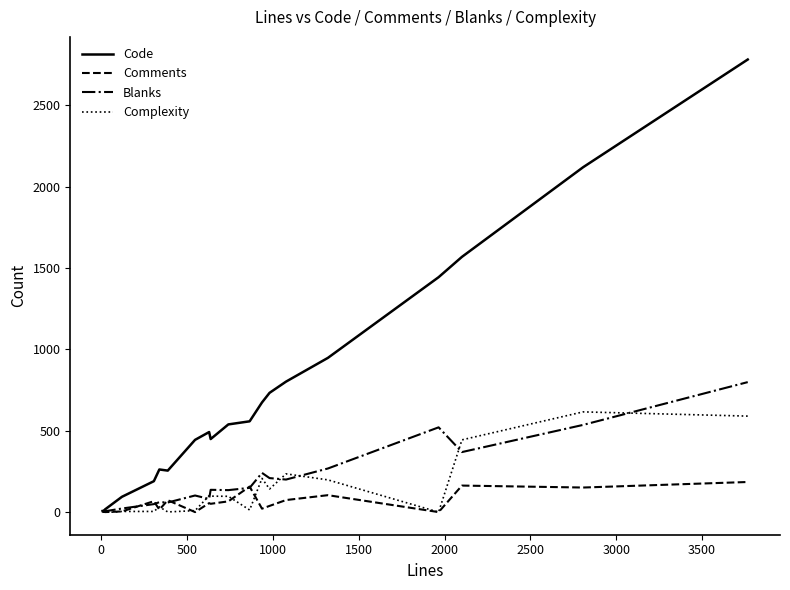

List the series in order of their peak value, lowest first.

Comments, Complexity, Blanks, Code